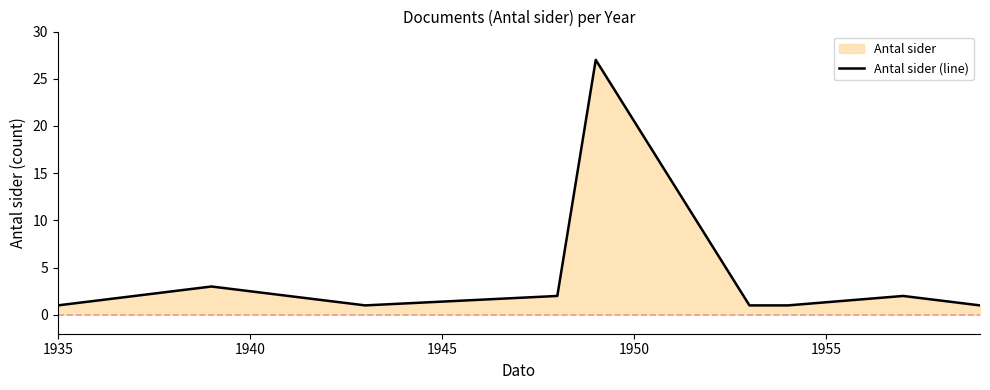

What is the difference between the maximum and minimum values?

26